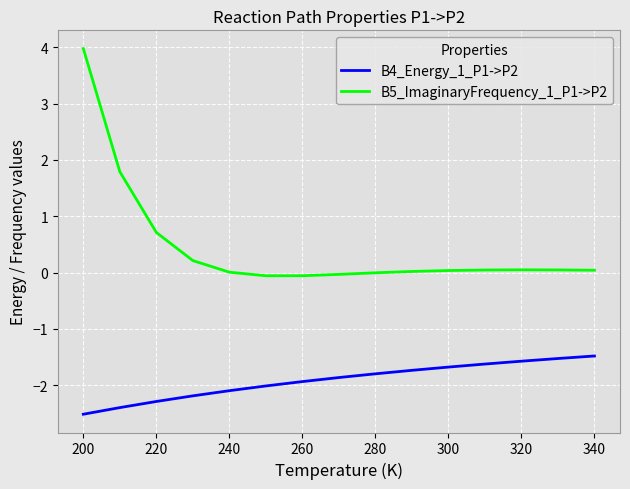

True or false: B4_Energy_1_P1->P2 and B5_ImaginaryFrequency_1_P1->P2 intersect in this chart.

False